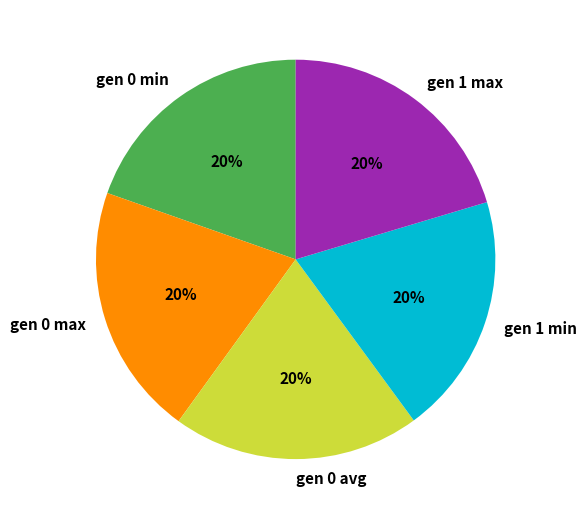

Combined, do gen 1 max and gen 0 avg account for over 50%?

No